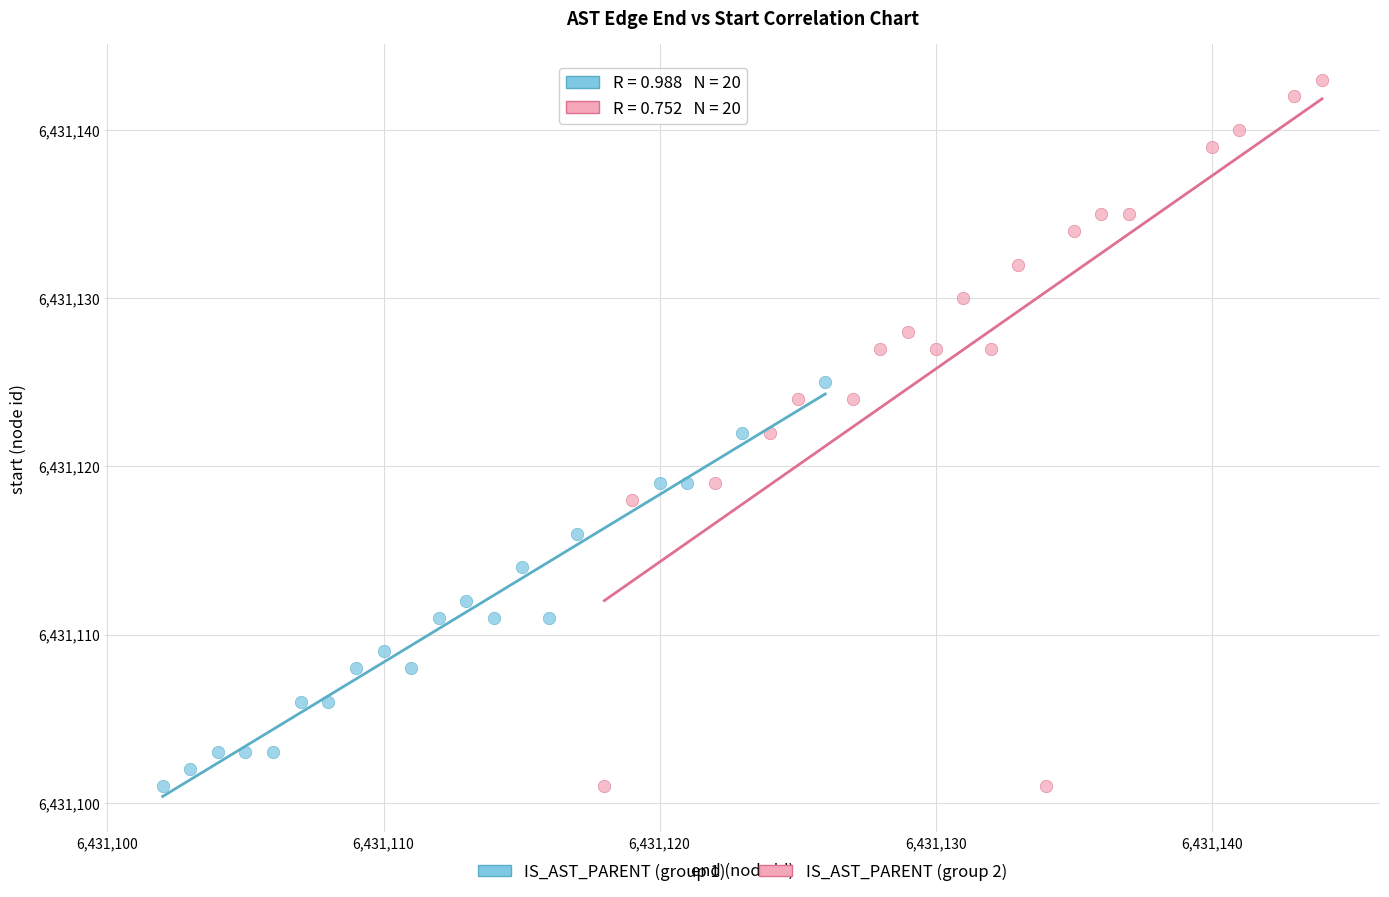

Which series has the largest Y range (max minus min)?

IS_AST_PARENT (group 2)